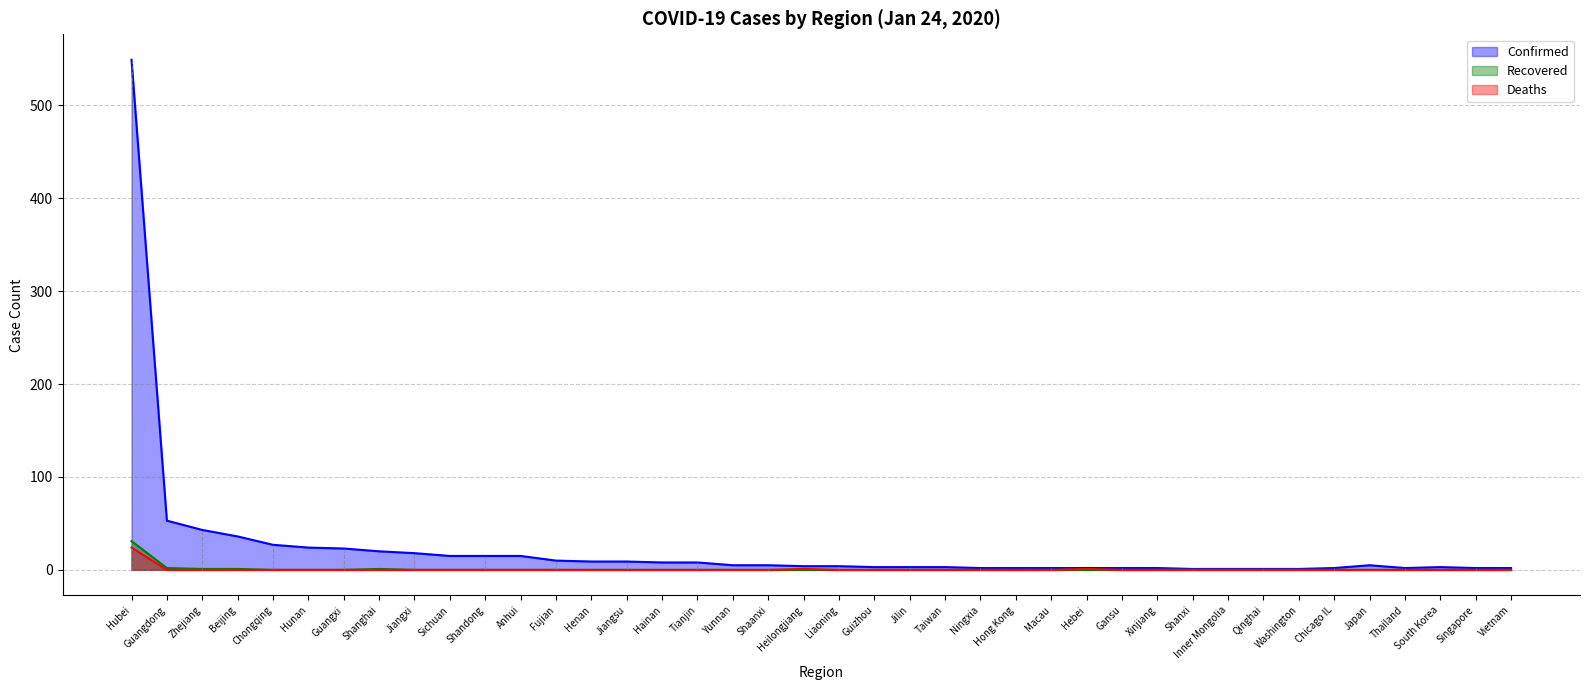

True or false: Recovered and Deaths cross at least once.

False